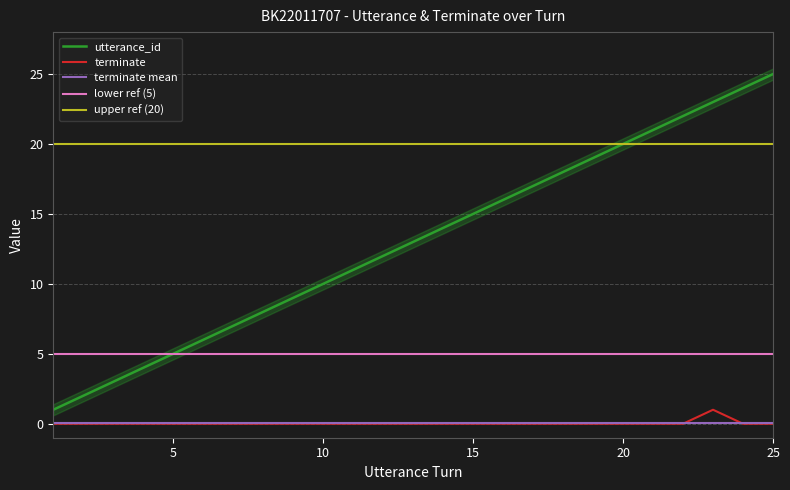

True or false: terminate and utterance_id intersect in this chart.

False